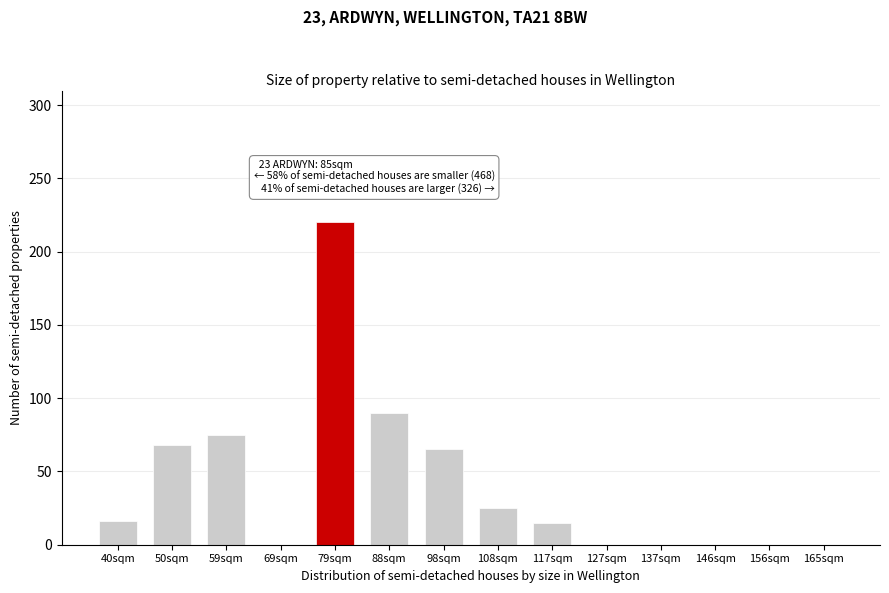

Where is the data nearest to the value 110?

88sqm